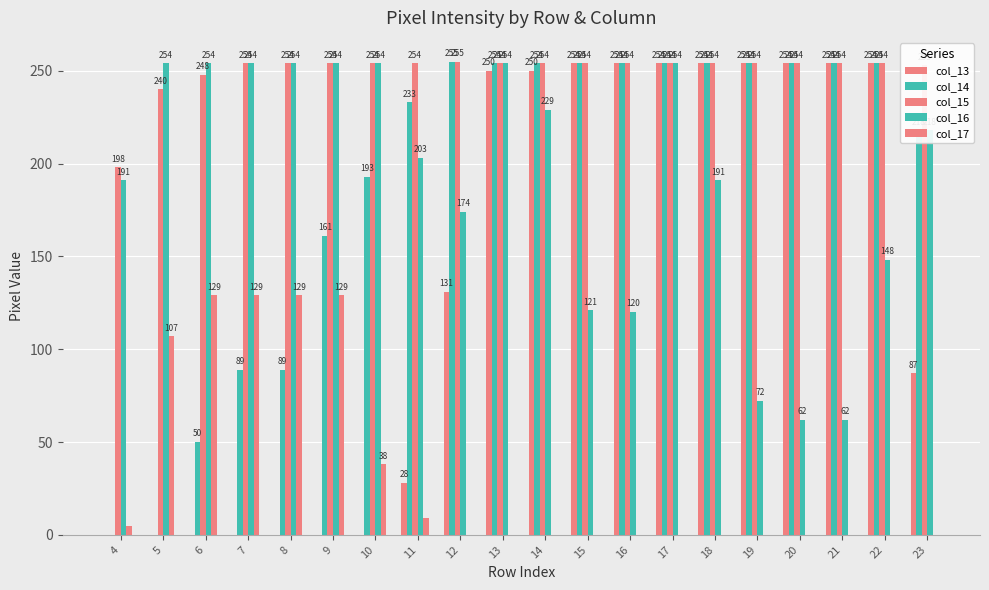

Is it true that col_15 equals 255 at 12?

True